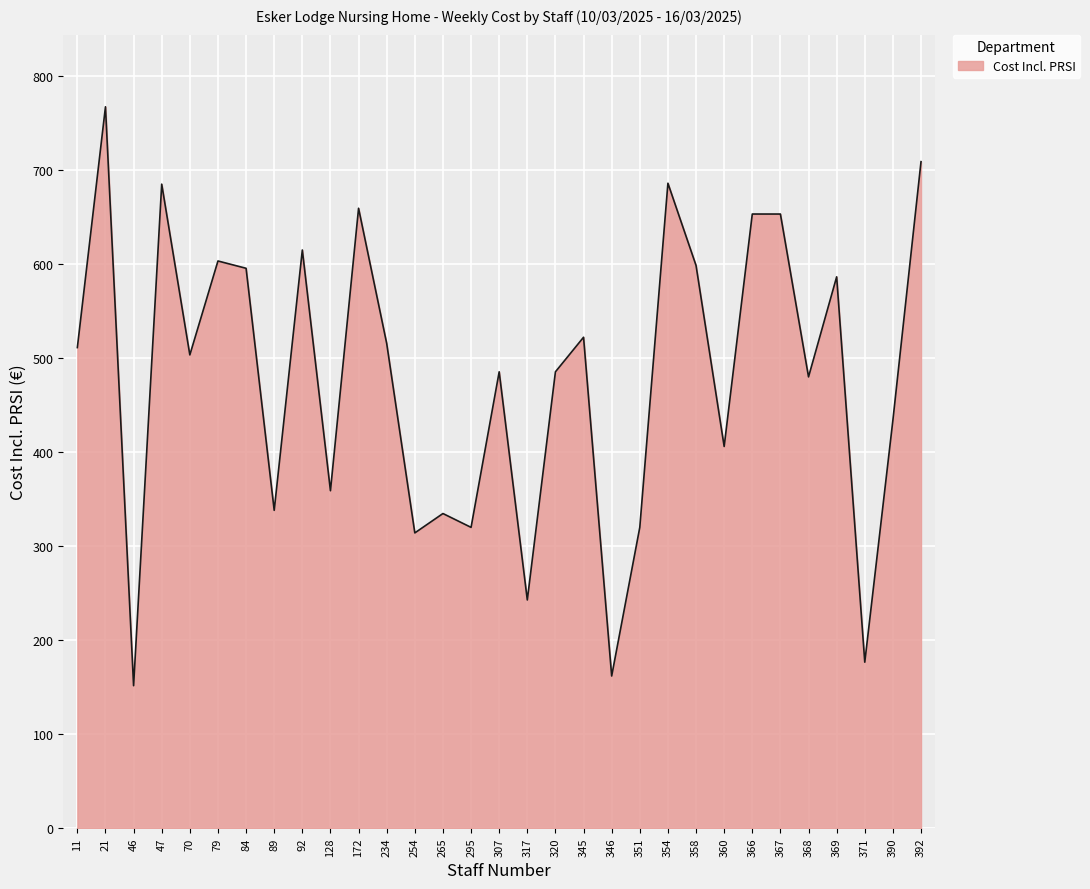

The chart shows a value of 479.7 at 368. True or false?

True